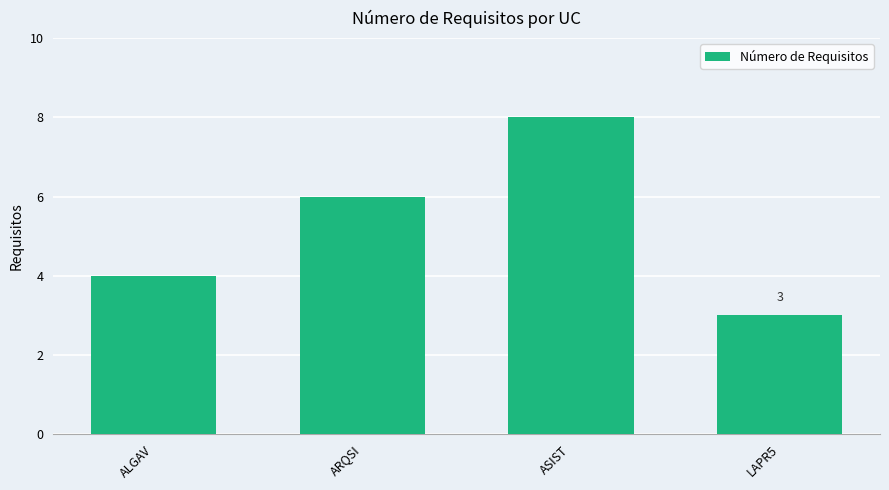

Reading left to right, list all the values displayed in this chart.

ALGAV=4	ARQSI=6	ASIST=8	LAPR5=3